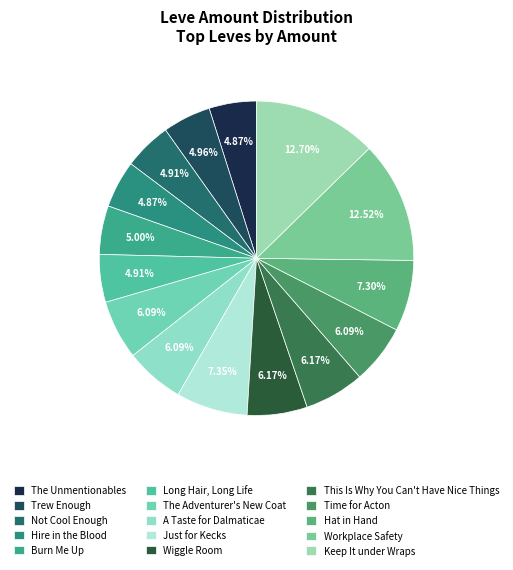

To the nearest percent, what is the average slice percentage?

7%